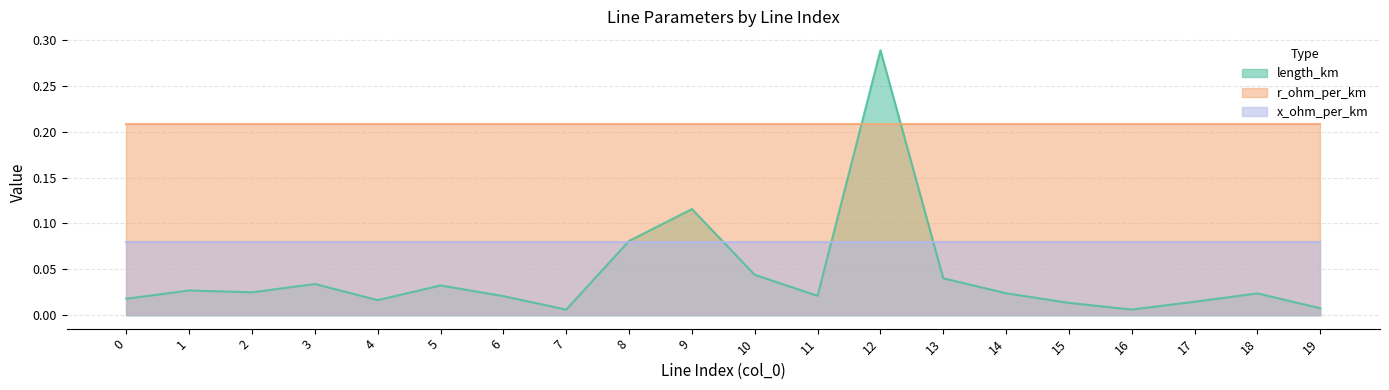

How many times do x_ohm_per_km and length_km cross each other?

4